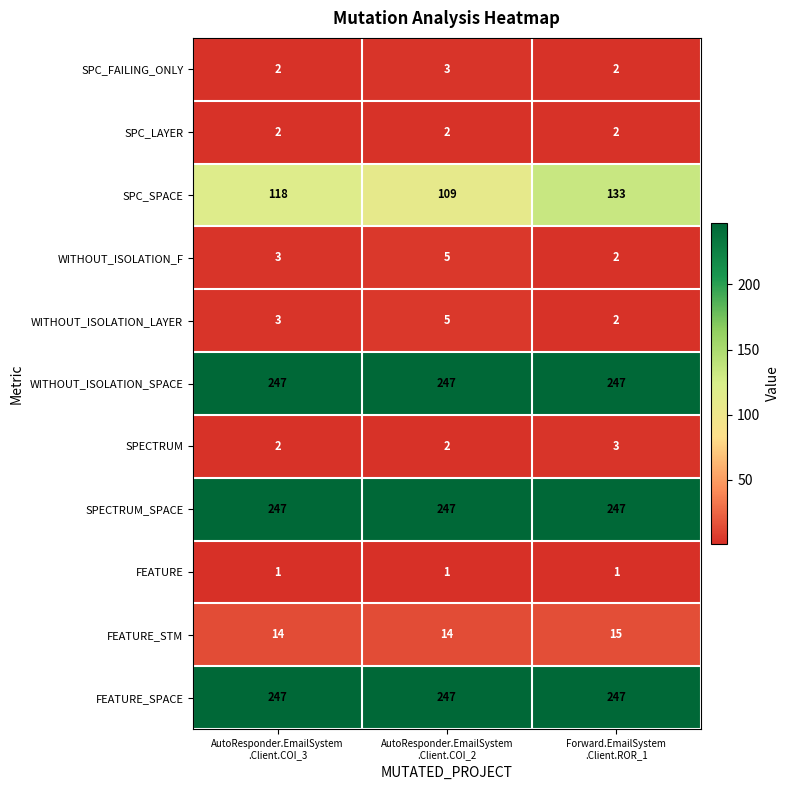

What is the greatest value displayed?

247